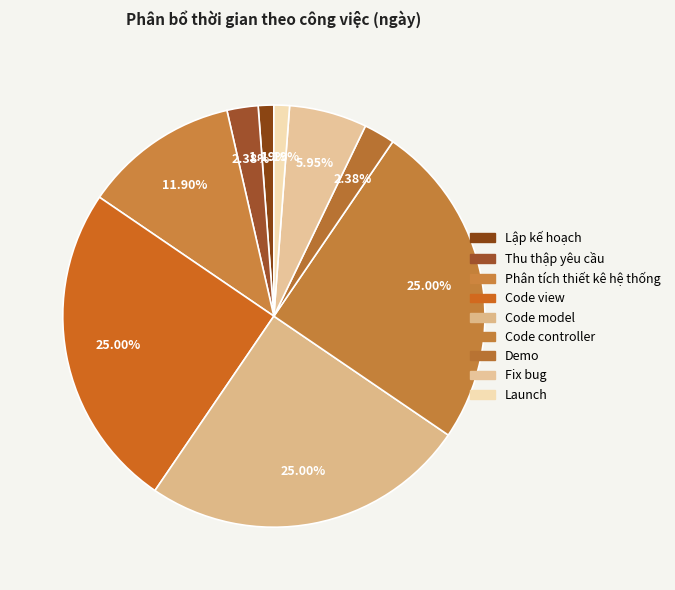

Does any single category account for the majority?

No